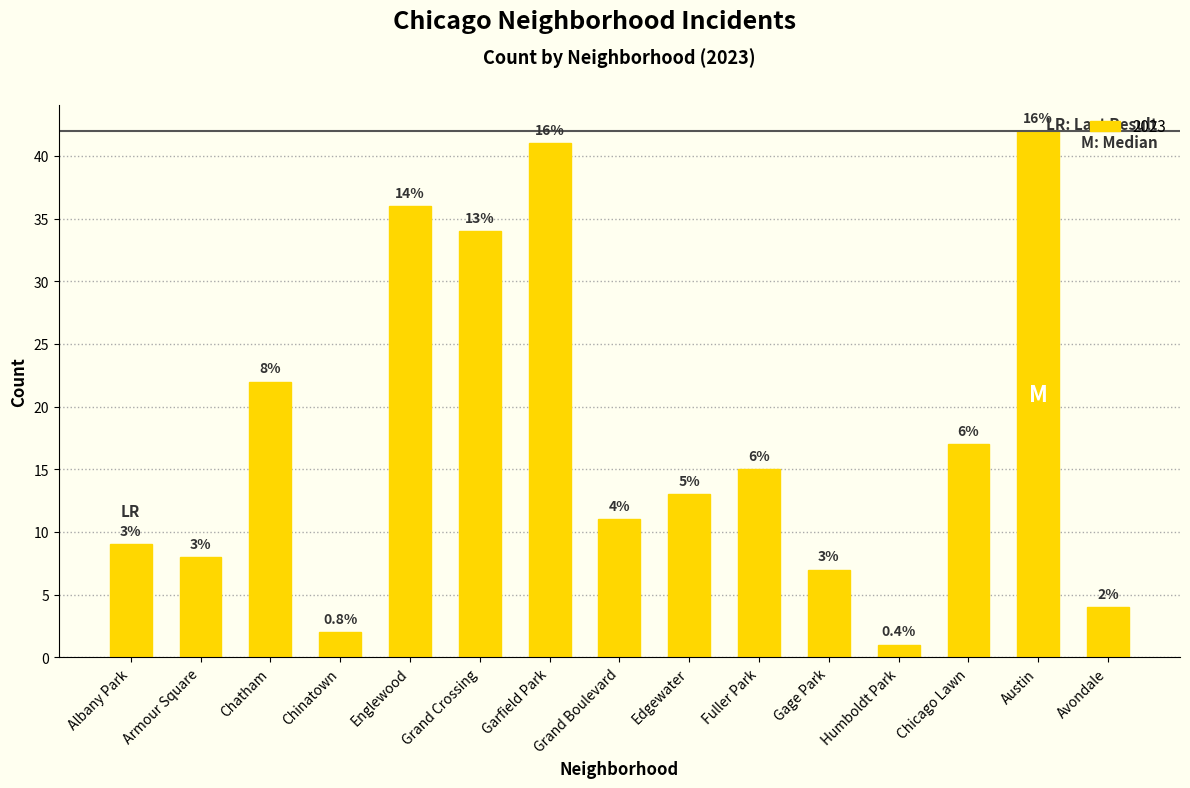

Are the bars grouped side by side (vs. stacked)?

No